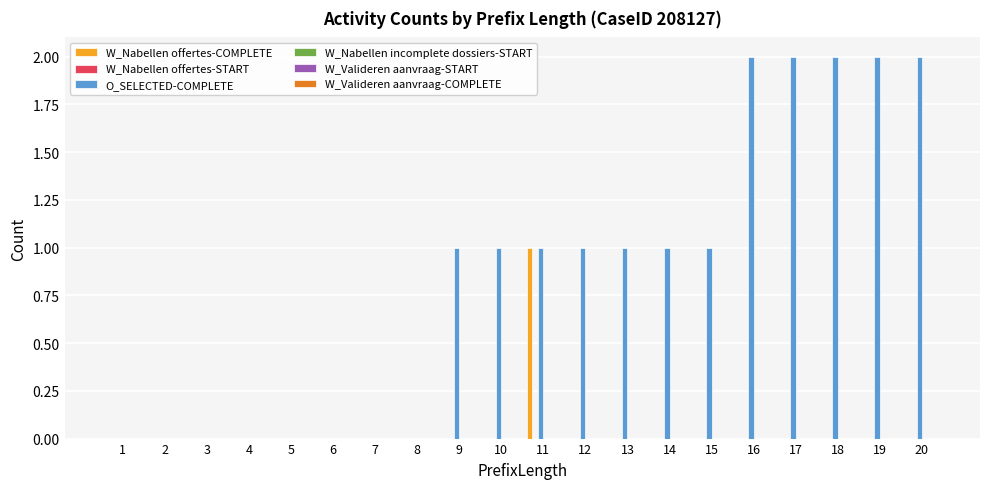

The W_Nabellen offertes-COMPLETE series shows 1 at 2. True or false?

False